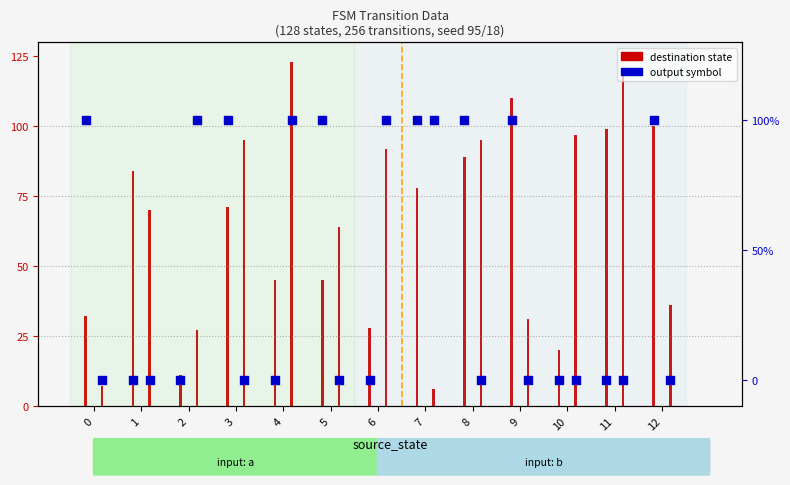

What are all the series names shown in the legend?

output_symbol, destination_state